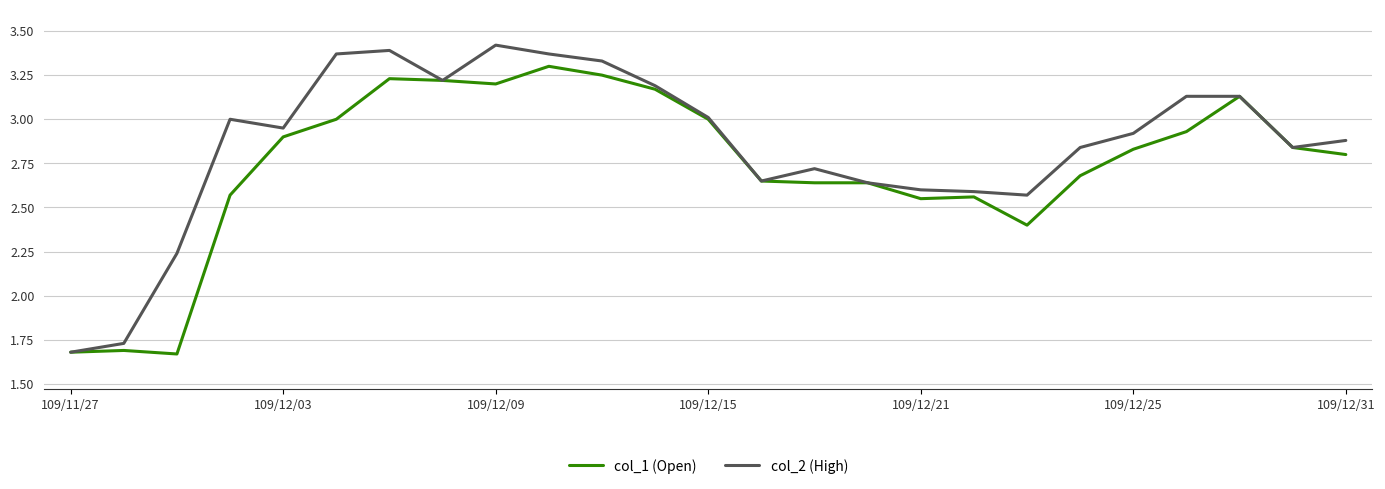

How many values in the col_1 (Open) series exceed 2?

22